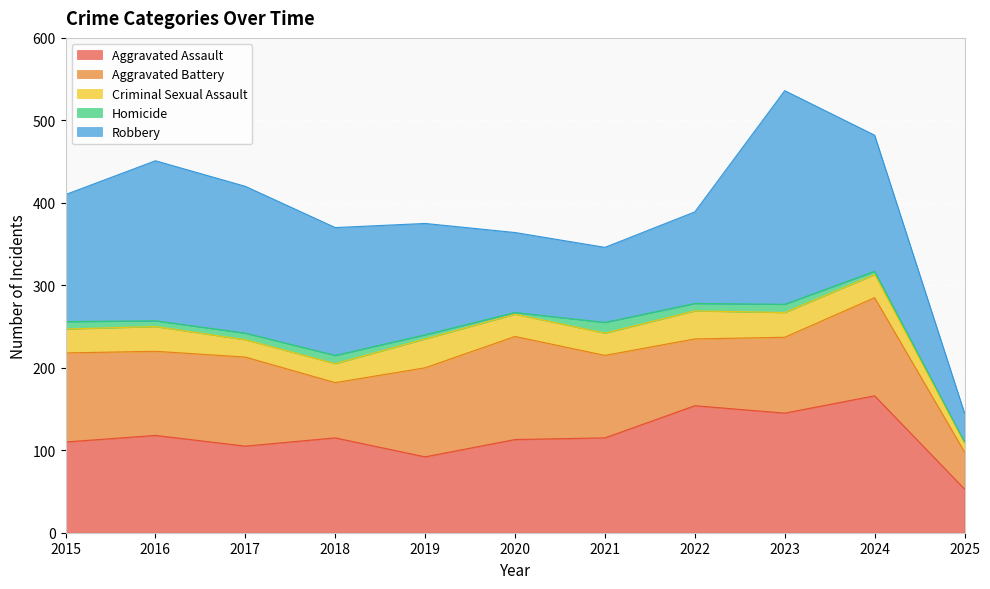

Read the Criminal Sexual Assault value at 2022, to the nearest 10.

30